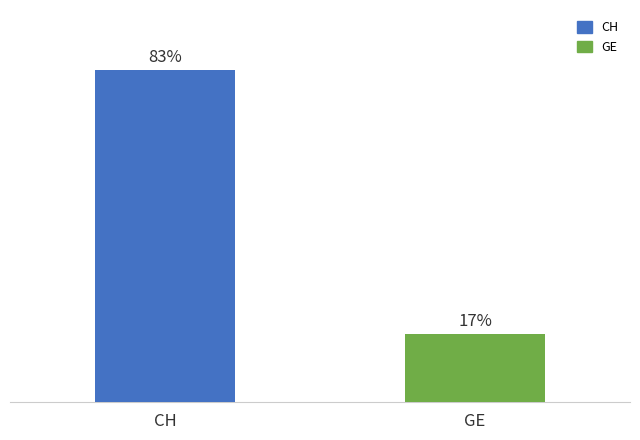

Which series has the largest range (max minus min)?

CH